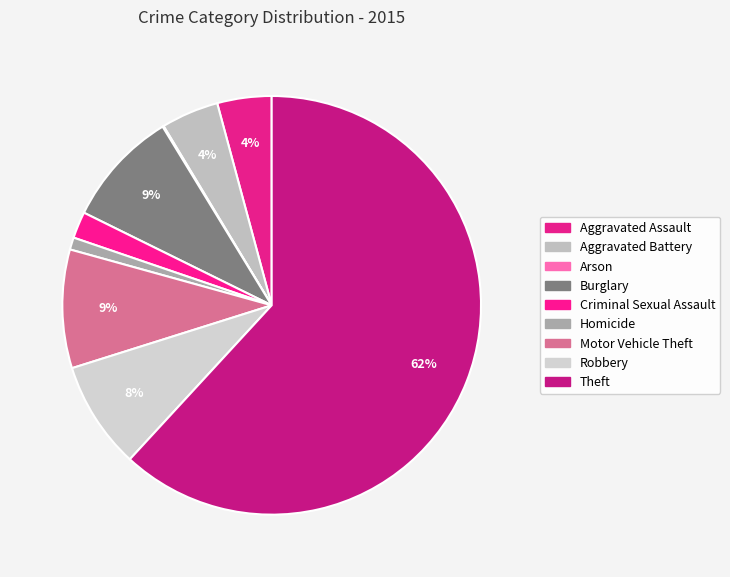

Combined, do Criminal Sexual Assault and Arson account for over 50%?

No